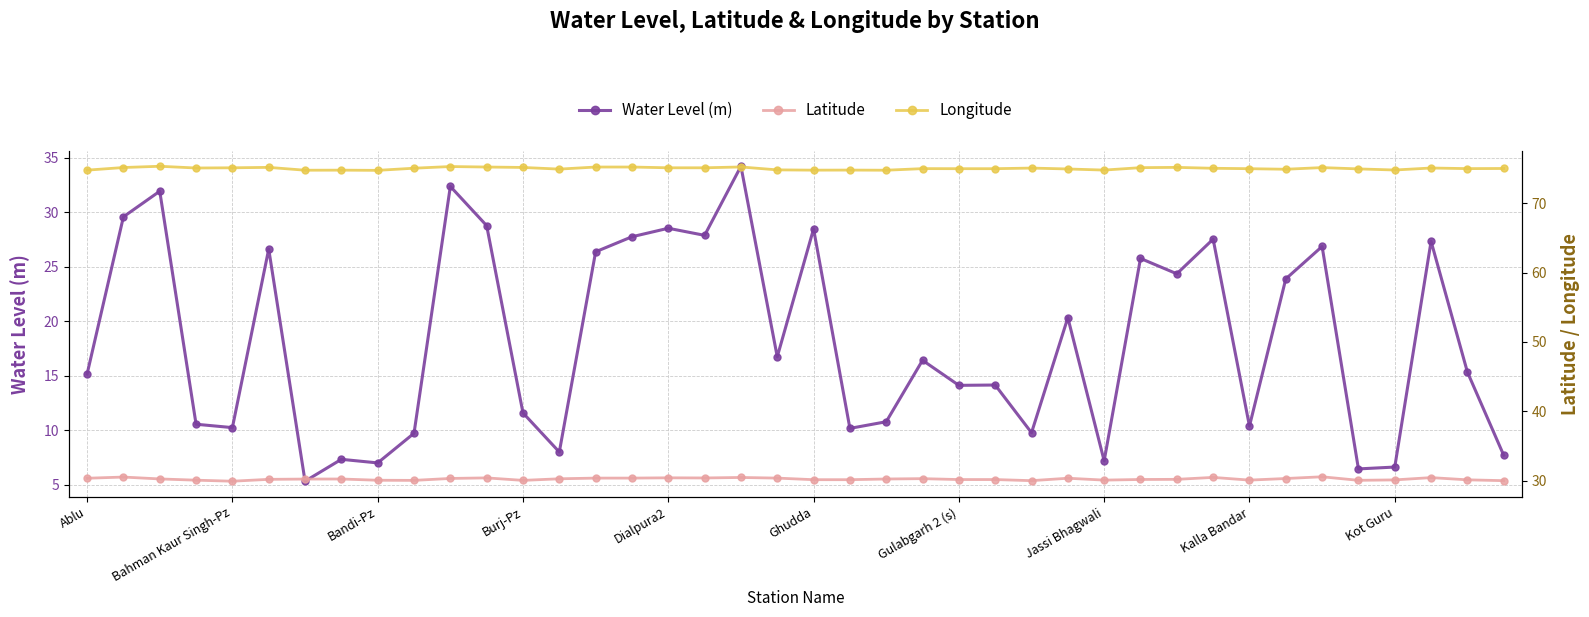

What is the average value of the Water Level (m) series?

18.2